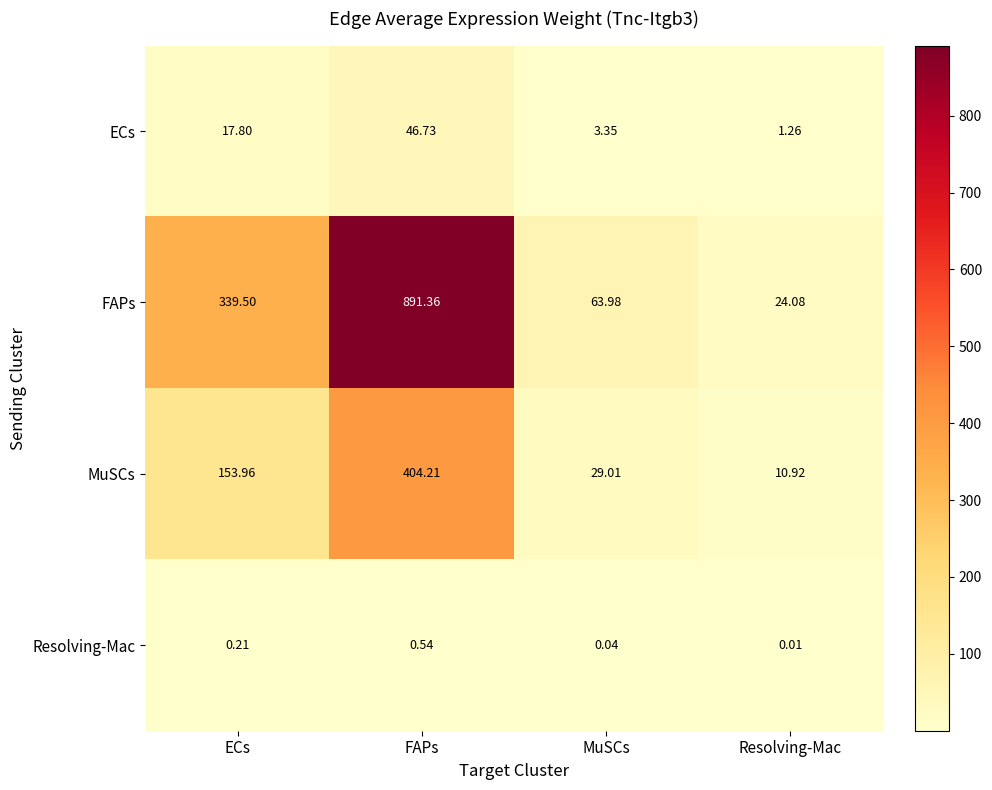

At which category does the chart reach its minimum across all series?

Resolving-Mac